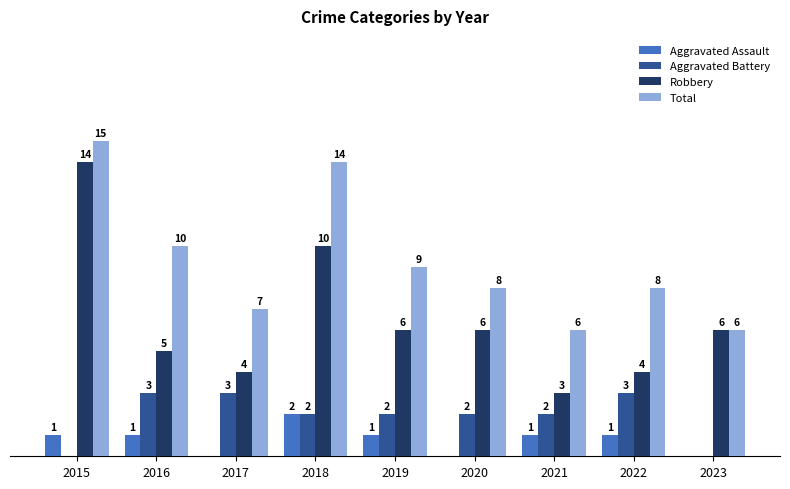

Between 2017 and 2018, which series saw the biggest shift?

Total